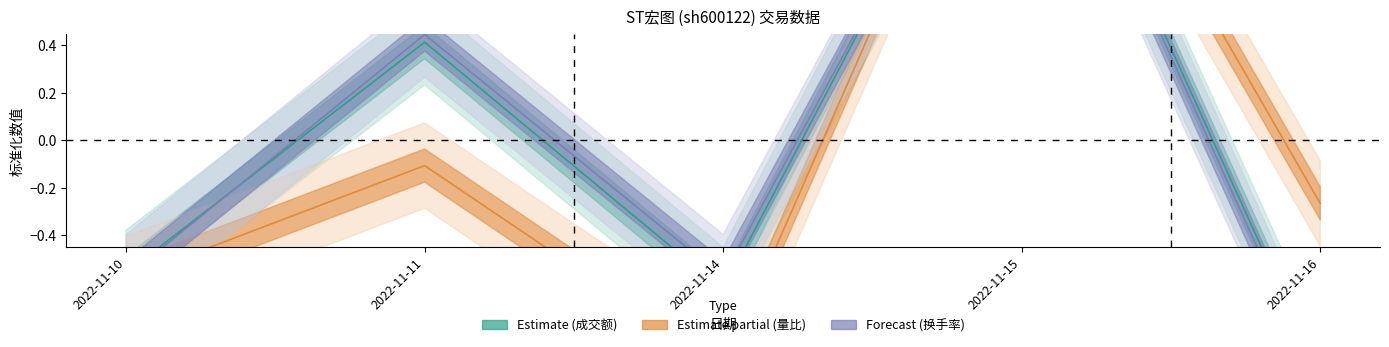

At which label is 成交额(万元) closest to 0?

2022-11-11